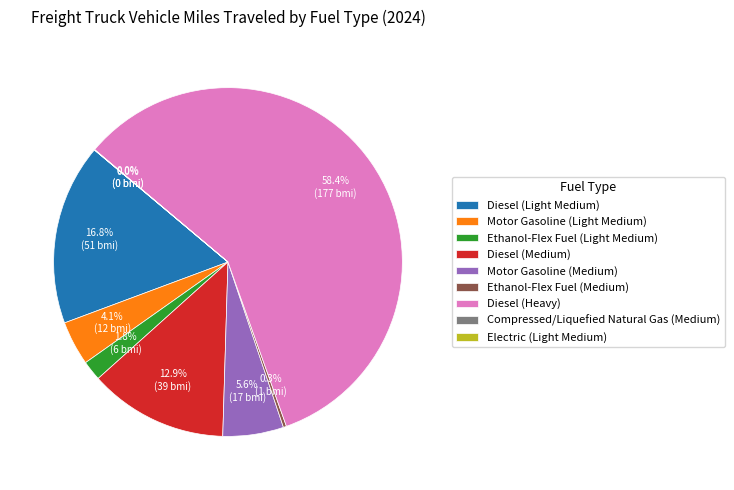

What is the largest slice in the pie chart?

Diesel (Heavy)